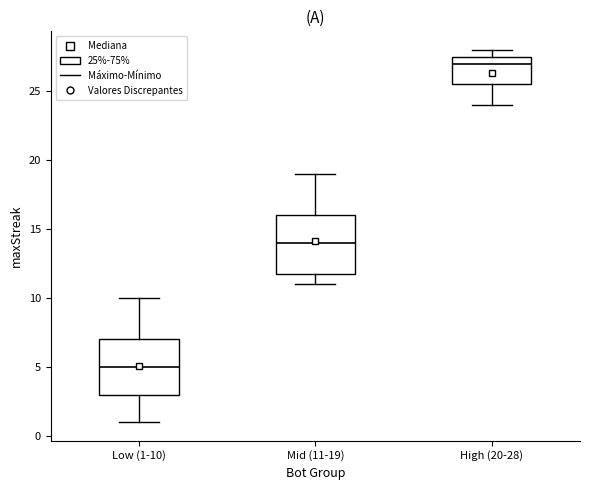

Which box has the lowest median line?

Low (1-10)